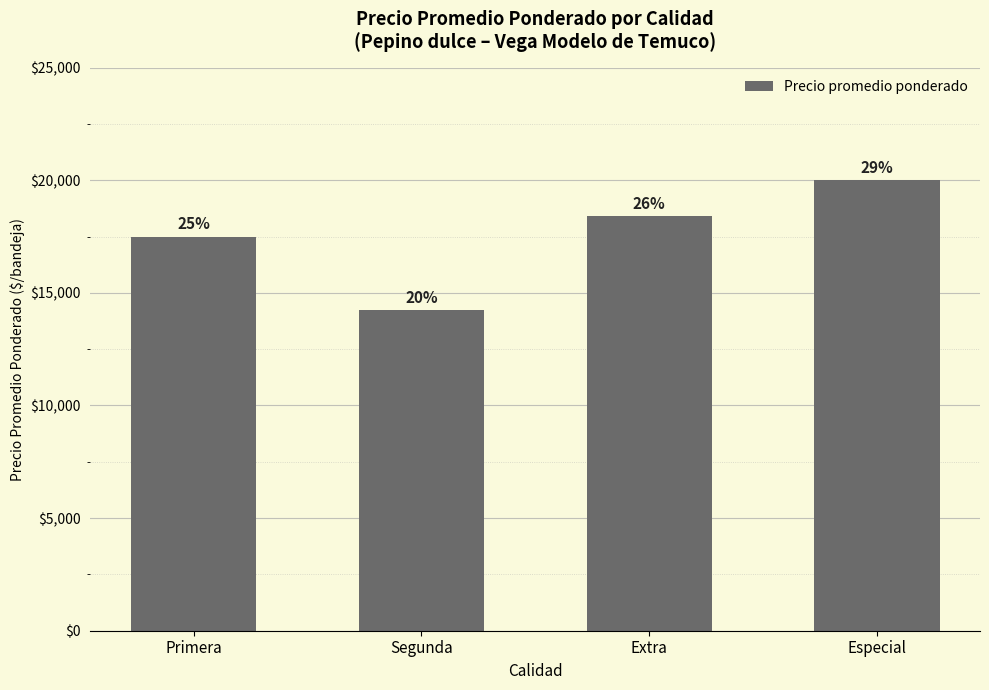

How many bars are there in total?

4